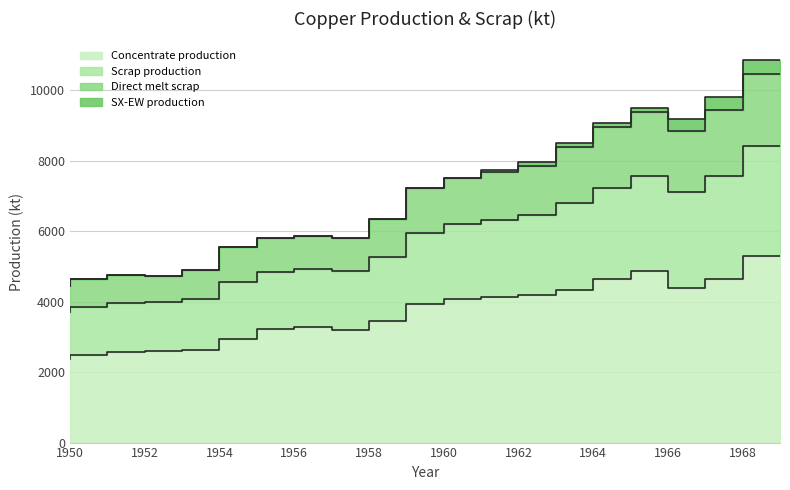

Which category has the lowest value in the Scrap production series?

1950